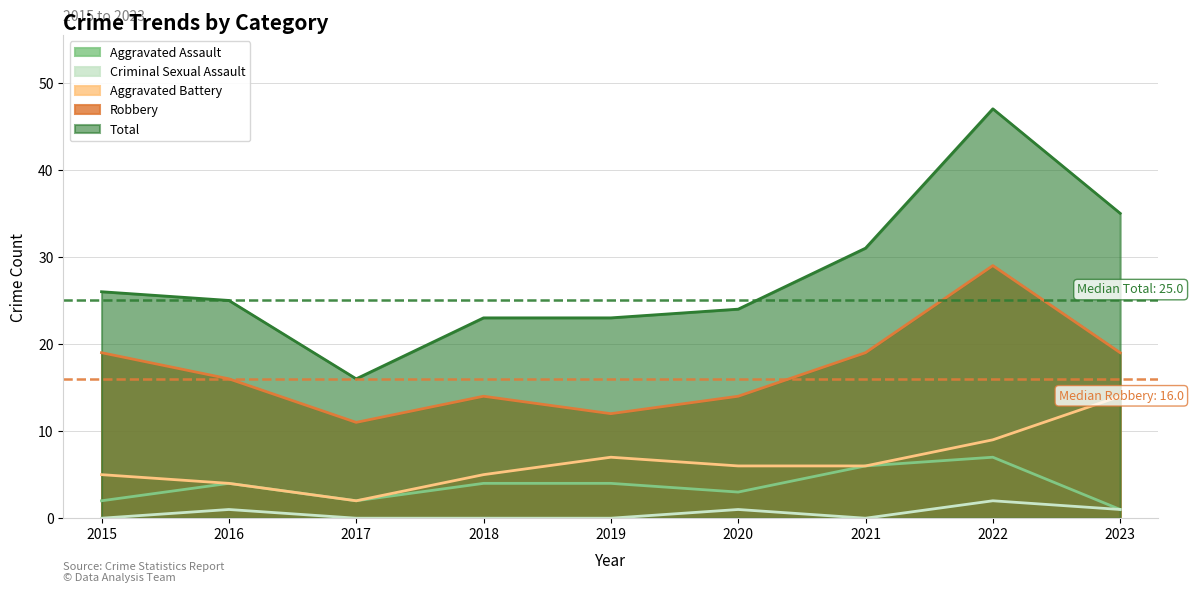

At which category does Aggravated Assault reach its first local peak?

2016